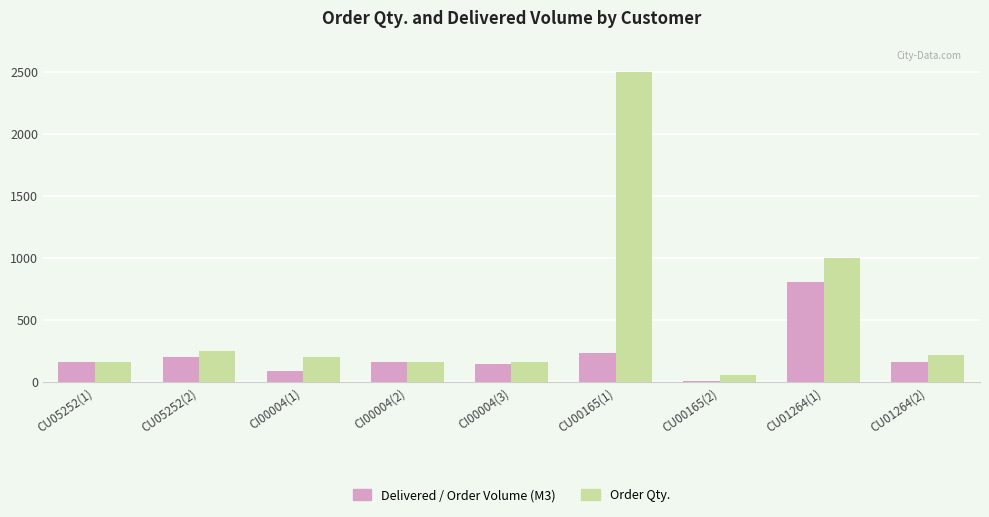

Which series changed the most between CI00004(1) and CU01264(2)?

Delivered / Order Volume (M3)